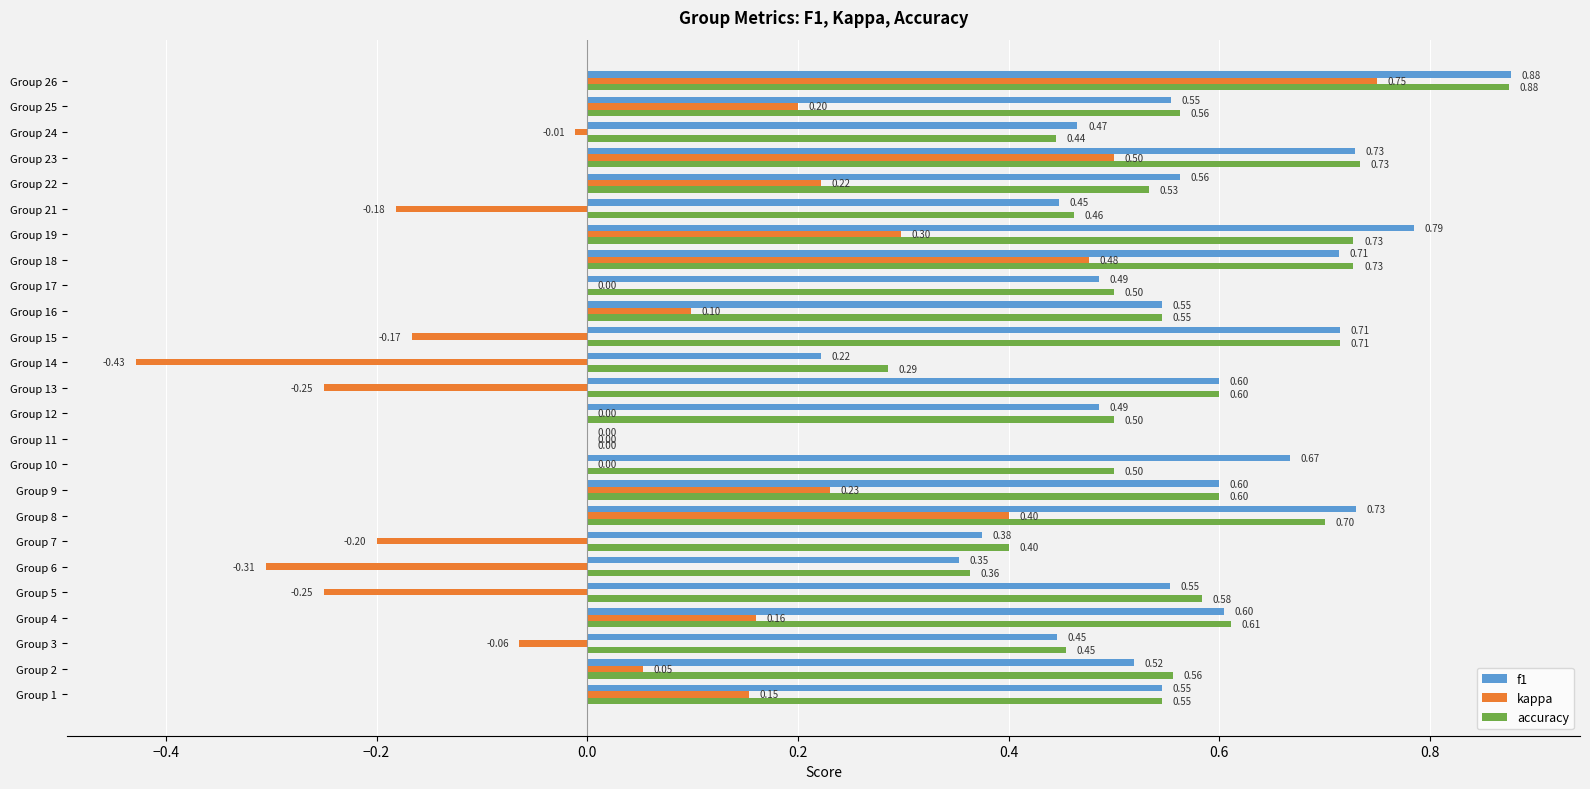

What is the total value across all series at Group 25?

1.3